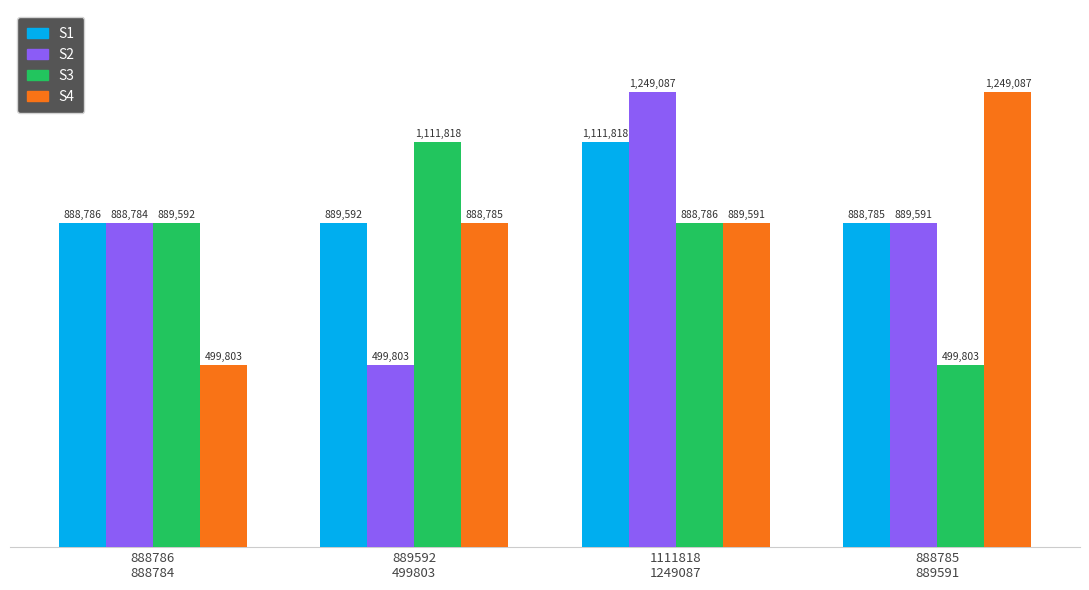

What is the approximate value of S1 at 888786
888784?

888786